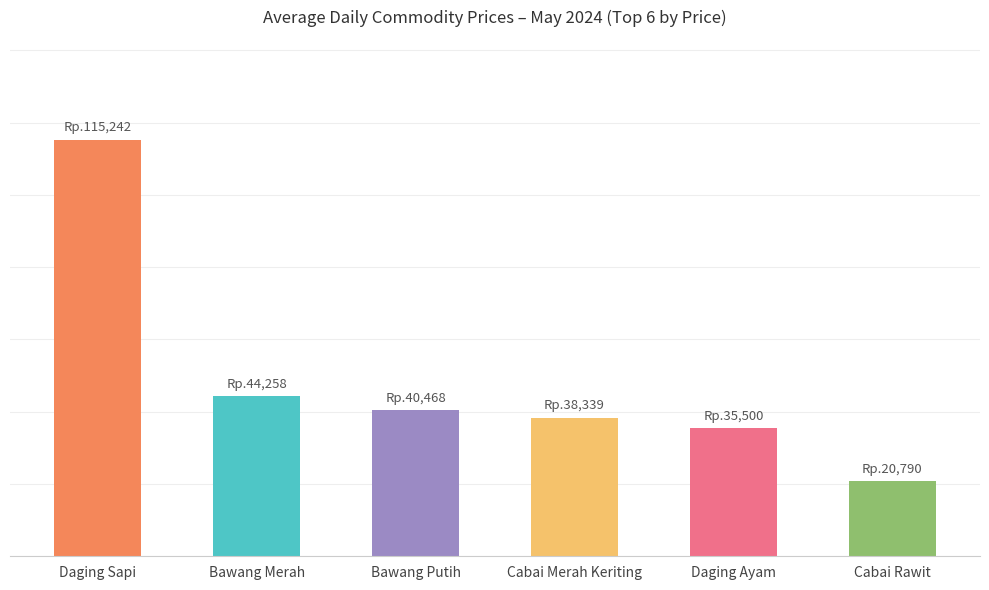

The value at Daging Ayam is 23843. True or false?

False